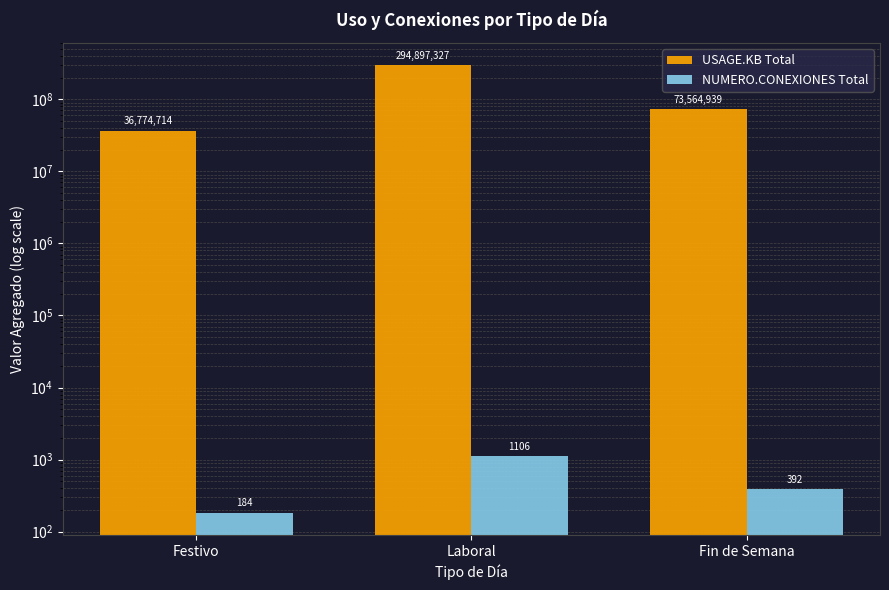

At which label does NUMERO.CONEXIONES Total first exceed 392?

Laboral